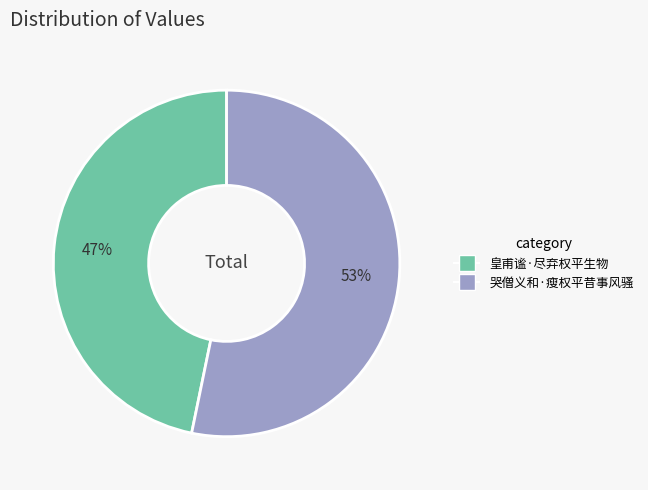

To the nearest percent, what is the average slice percentage?

50%